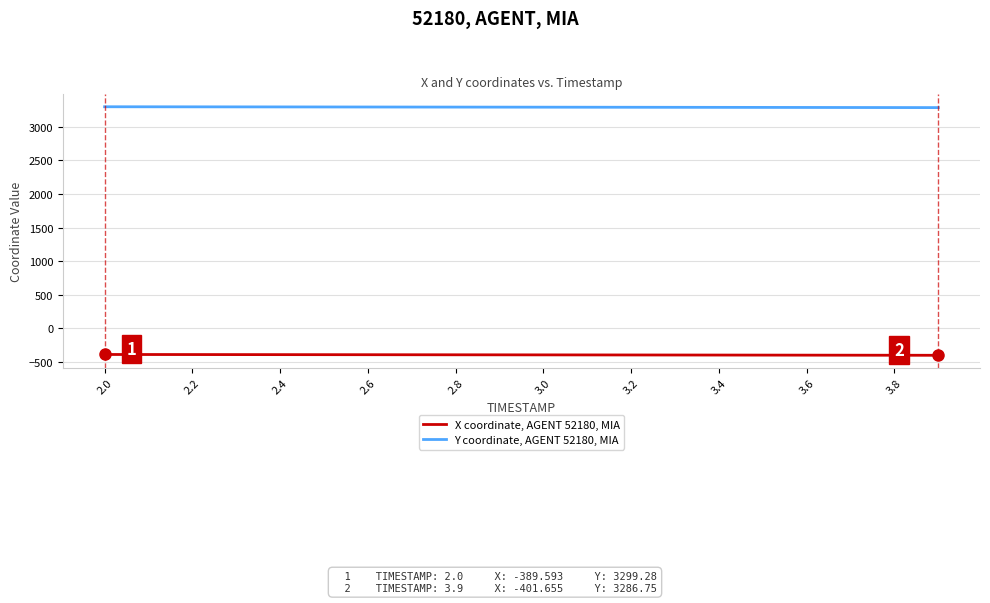

True or false: Y coordinate, AGENT 52180, MIA and X coordinate, AGENT 52180, MIA intersect in this chart.

False